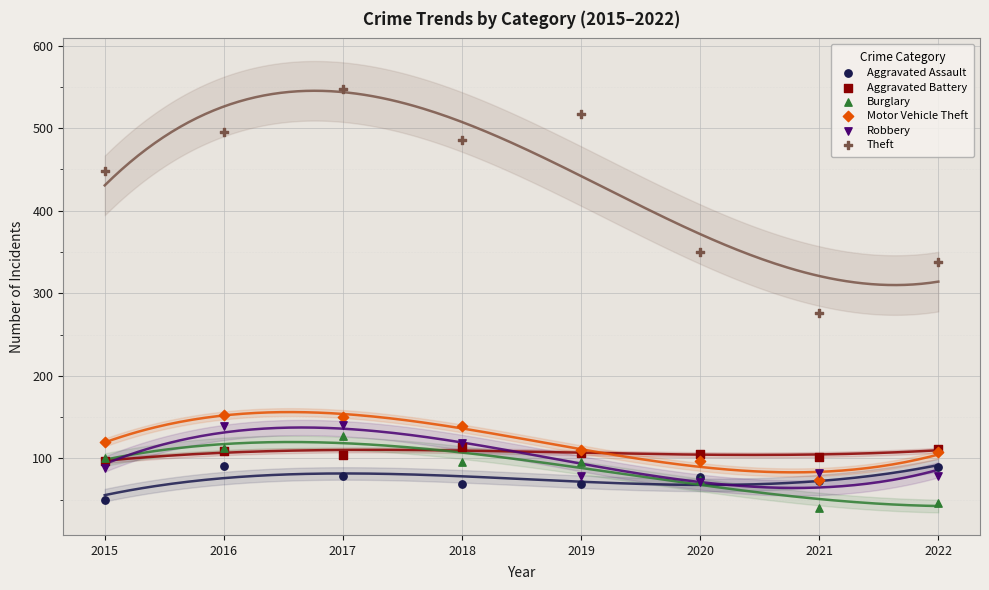

Which series has the widest spread of Y values?

Theft